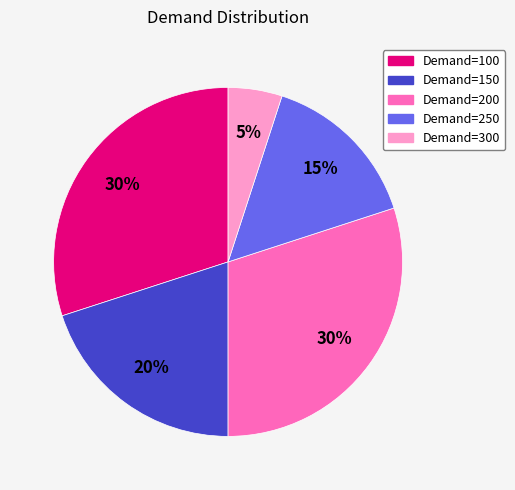

To the nearest percent, what is the difference between the largest and smallest slice percentages?

25%